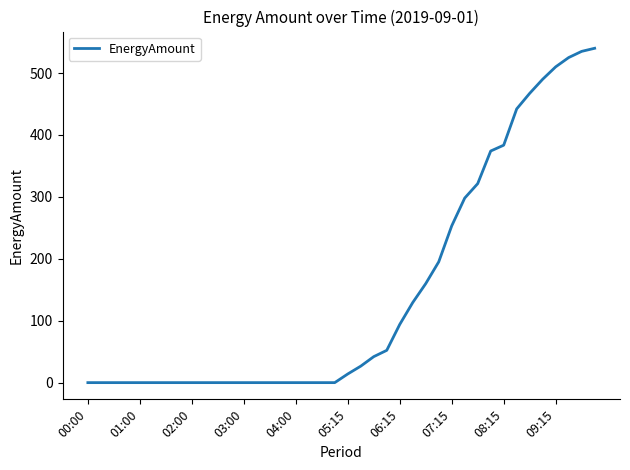

What is the difference between the maximum and minimum values?

540.0